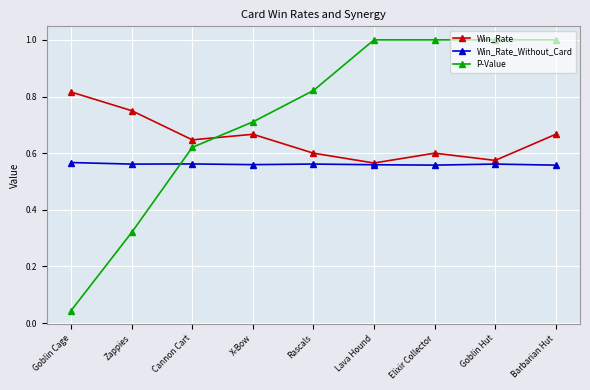

What are all the series names shown in the legend?

Win_Rate, Win_Rate_Without_Card, P-Value